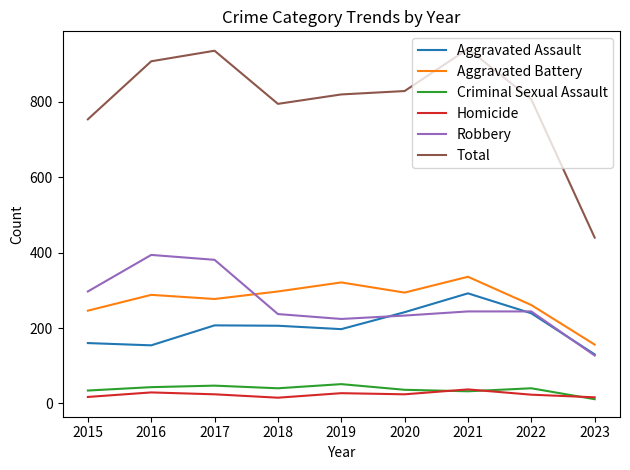

The value of Aggravated Battery at 2019 is 321. True or false?

True